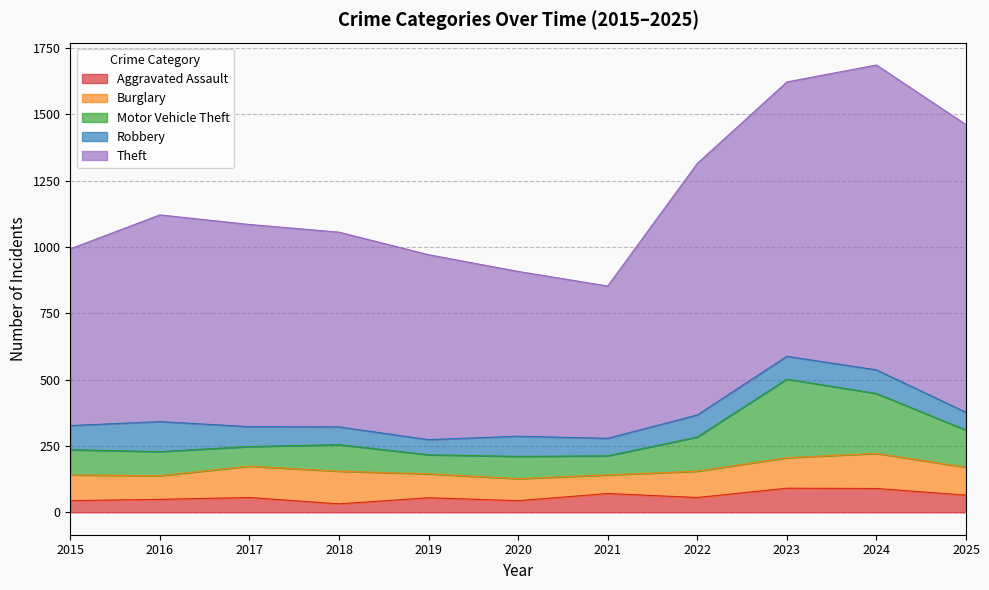

Rank the series by their maximum value, from highest to lowest.

Theft, Motor Vehicle Theft, Burglary, Robbery, Aggravated Assault